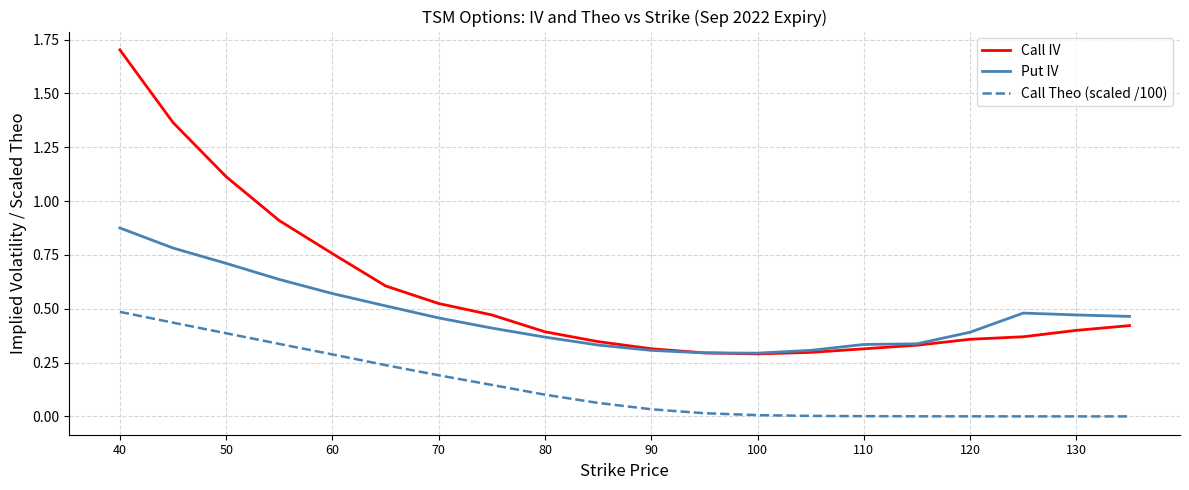

Rank the series by their maximum value, from lowest to highest.

Call Theo (scaled /100), Put IV, Call IV